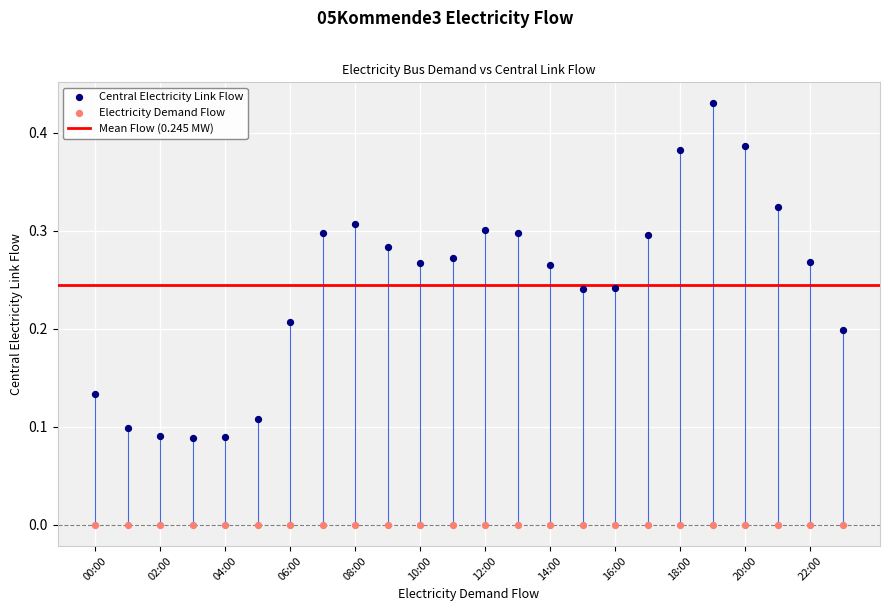

Which series contains the highest Y value?

Central Electricity Link Flow